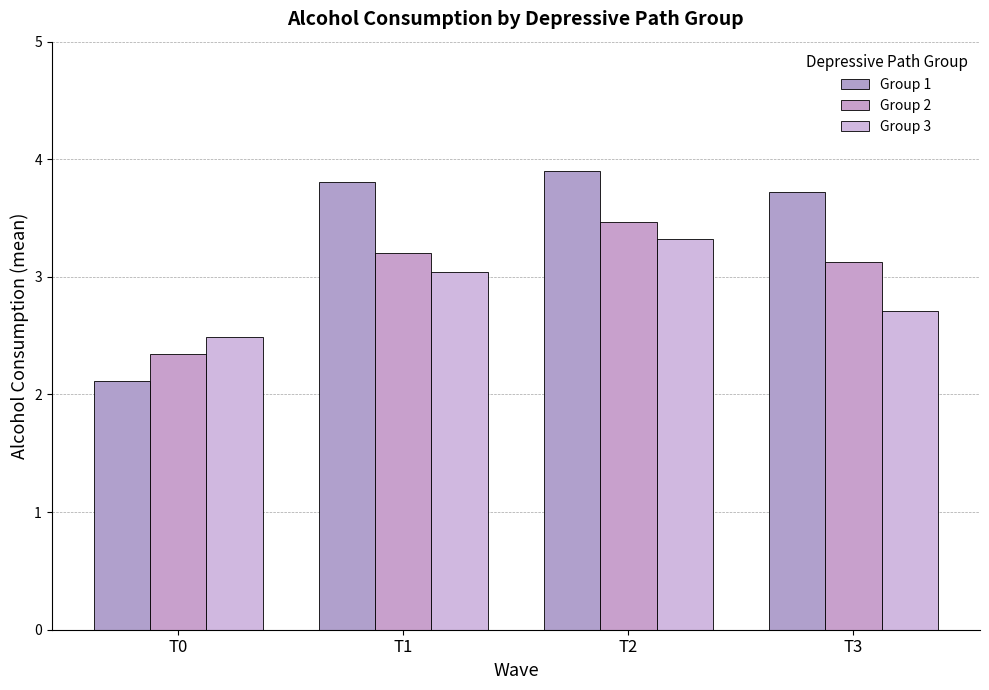

Is it true that Group 2 equals 2.3 at T0?

True